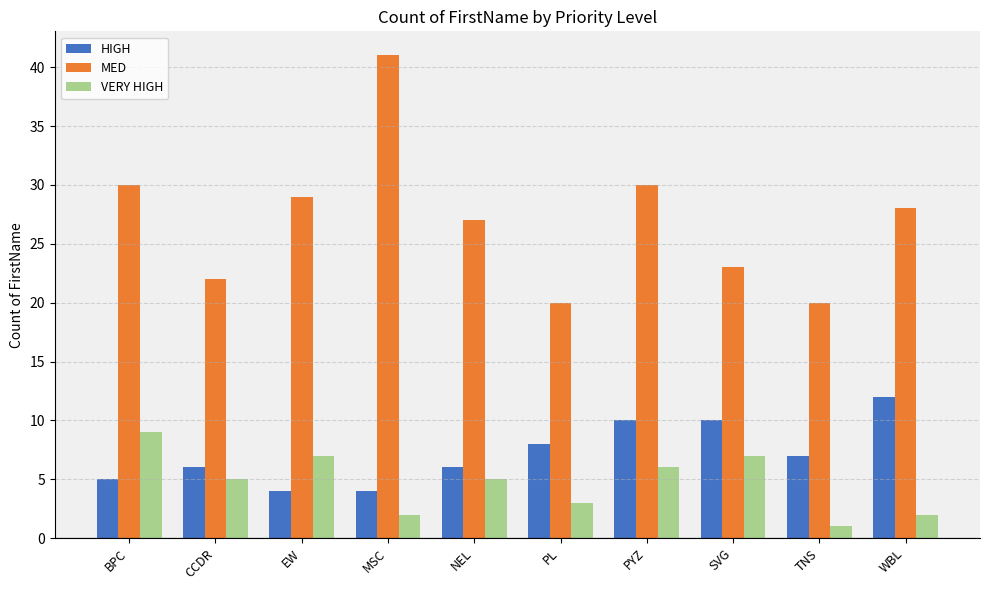

What is the difference between the highest and lowest values at PL?

17